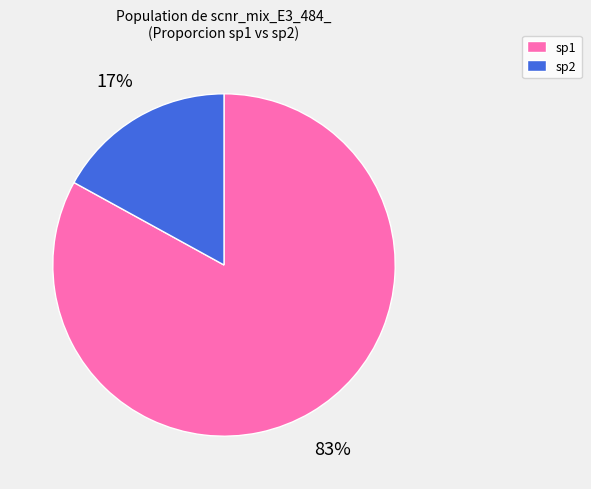

Between sp1 and sp2, which is larger?

sp1